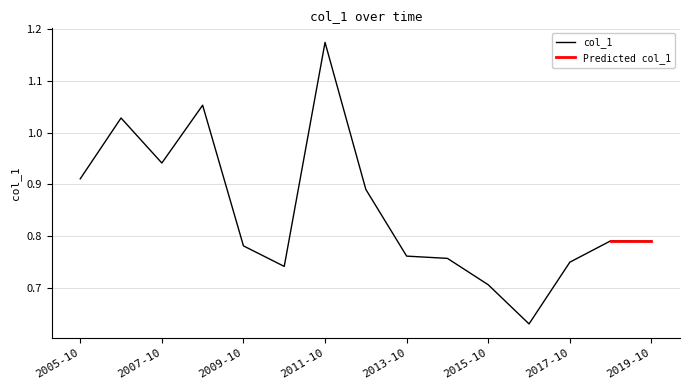

Which category has the highest value in the col_1 series?

2011-10